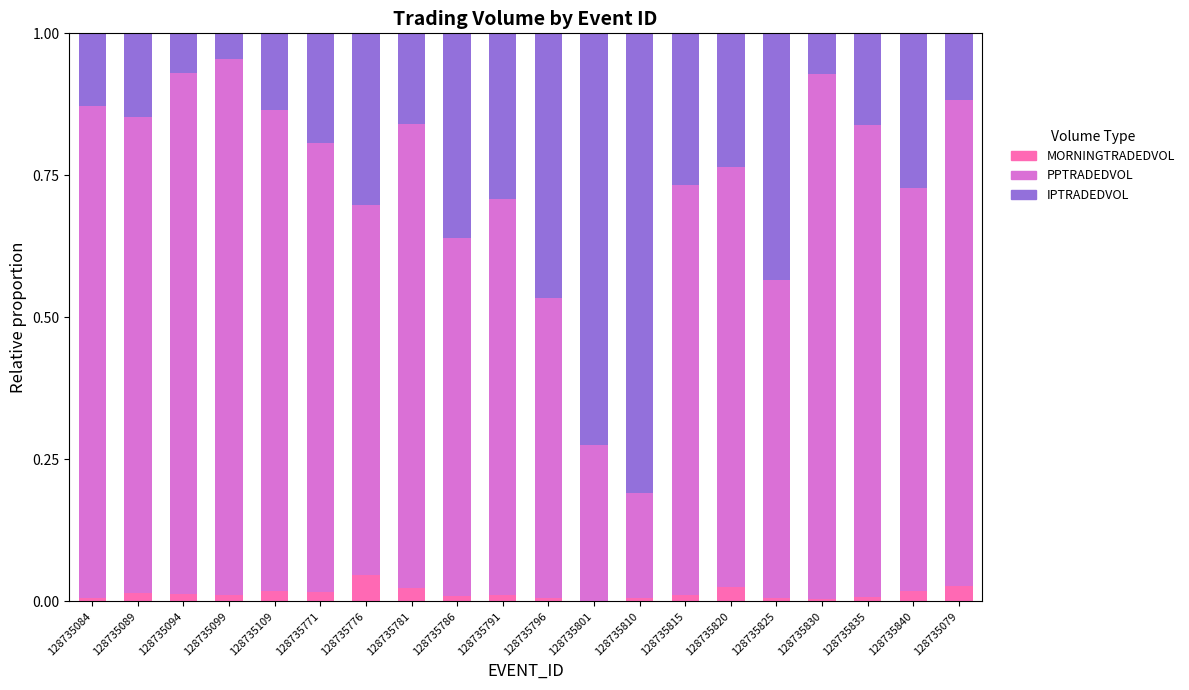

The value of MORNINGTRADEDVOL at 128735079 is 0.0. True or false?

True